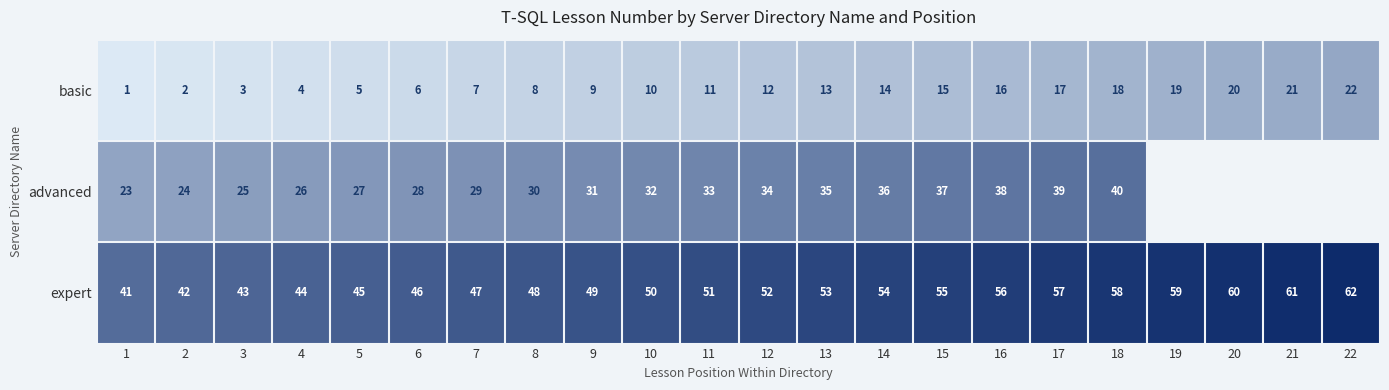

At which label does expert reach its peak?

22